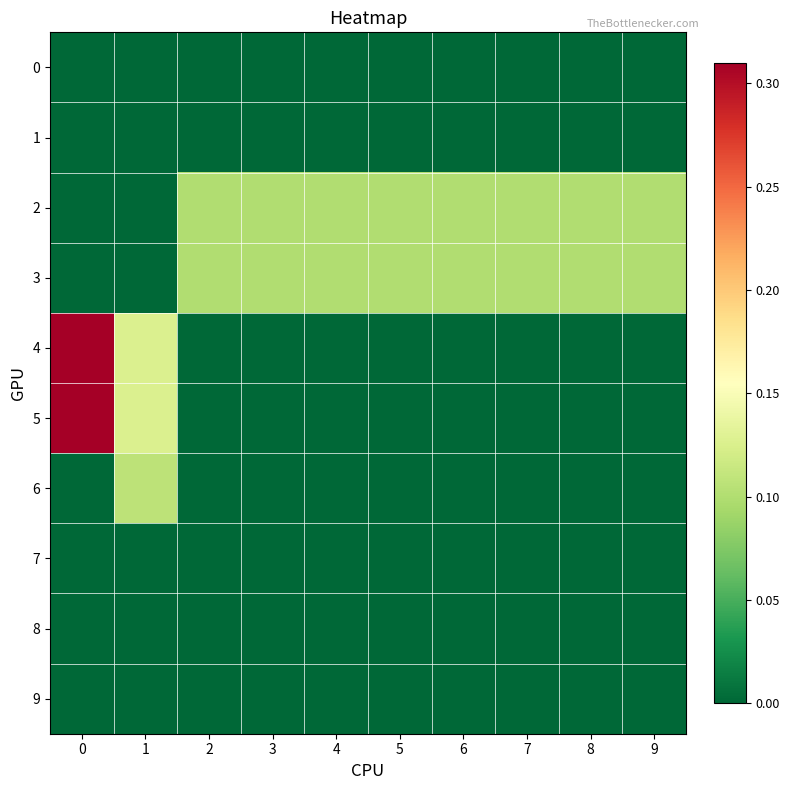

At how many categories does at least one series exceed 0?

10